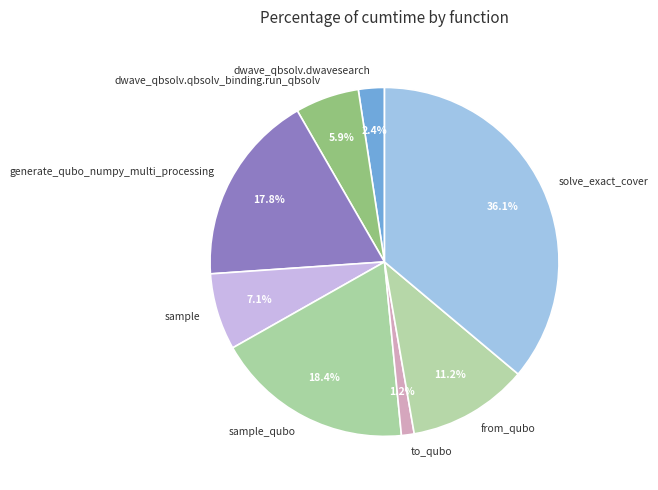

To the nearest percent, what is the difference between the largest and smallest slice percentages?

35%